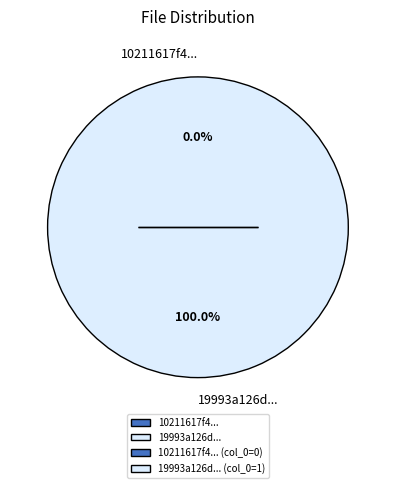

The 10211617f44fb6225f36d63107592bfcd86 slice represents 0% of the pie. True or false?

True